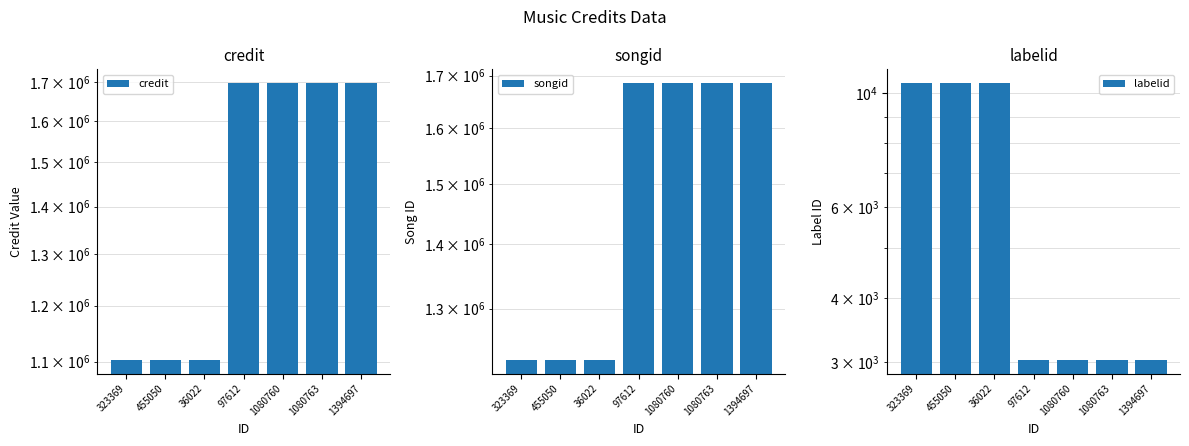

What is the highest value of the labelid series?

10463